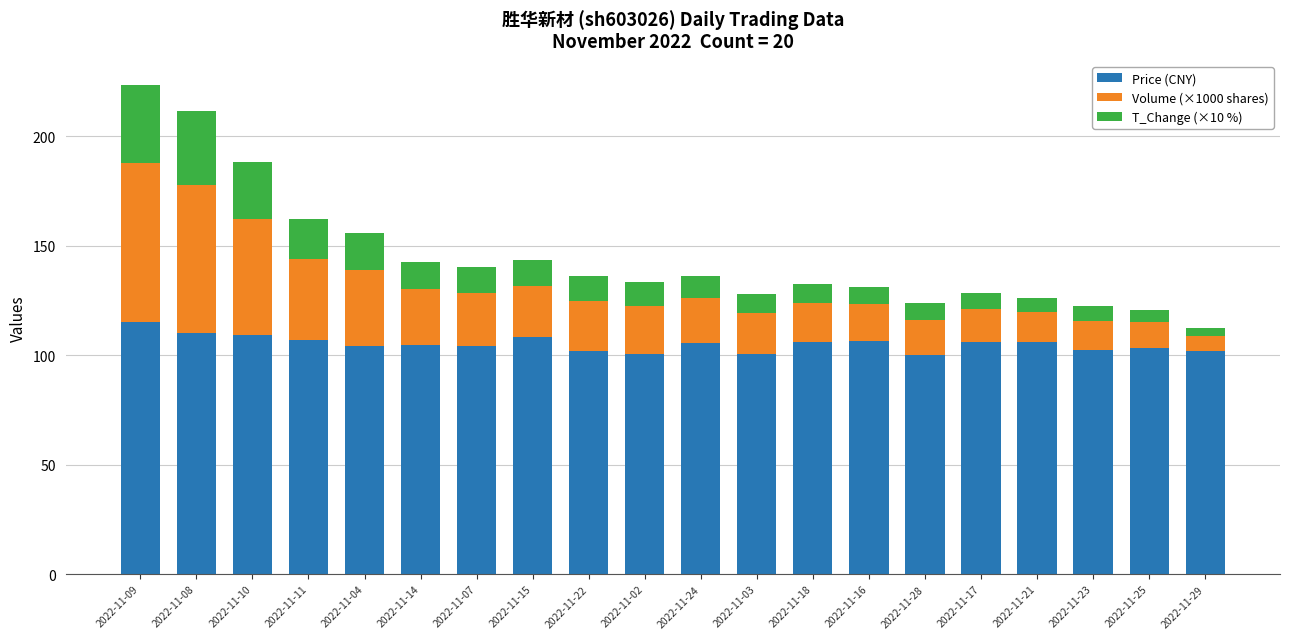

What is the total value across all series at 2022-11-17?

128.5